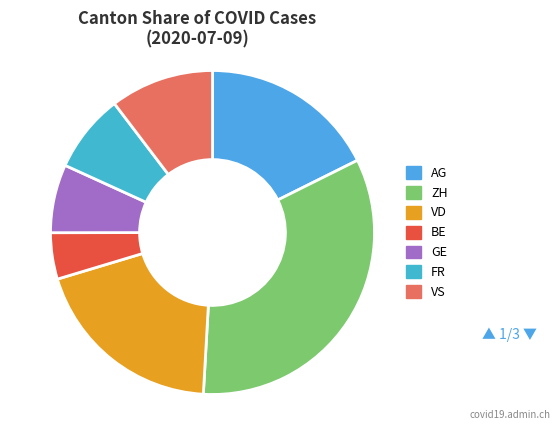

Which slice is the smallest?

BE